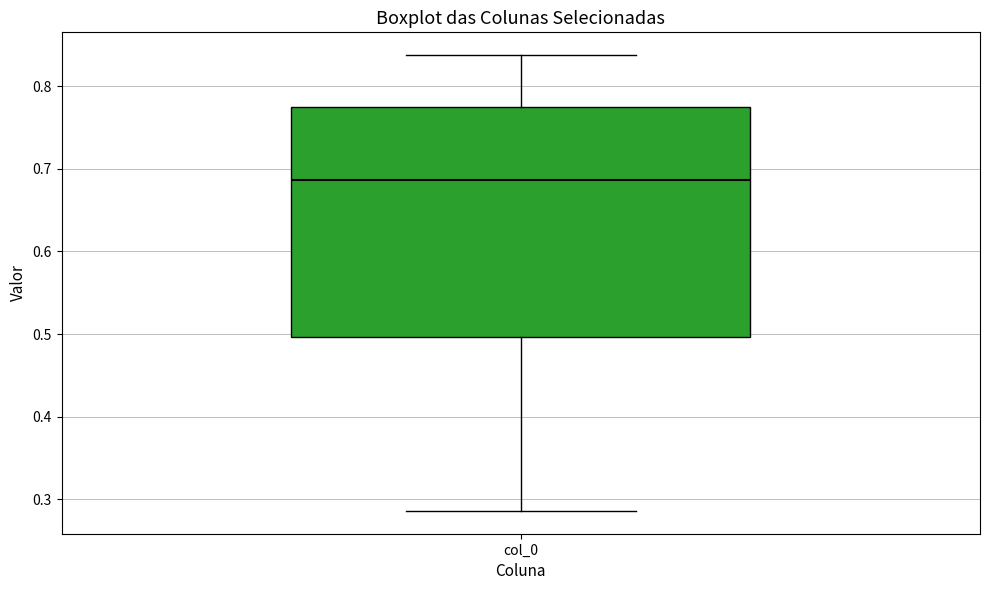

Read this box plot against the y-axis: the position of the median line, the range covered by the box, and the ends of both whiskers. The values are not printed on the chart, so give them approximately, as read against the axis.

median 0.69, box 0.50 to 0.77, whiskers 0.29 to 0.84